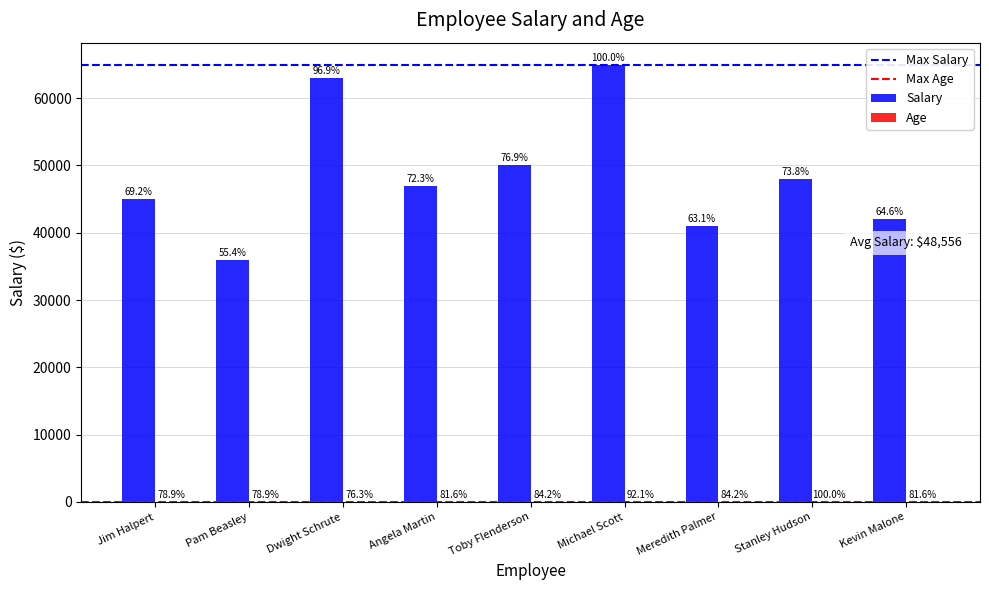

How many groups of bars are there?

9